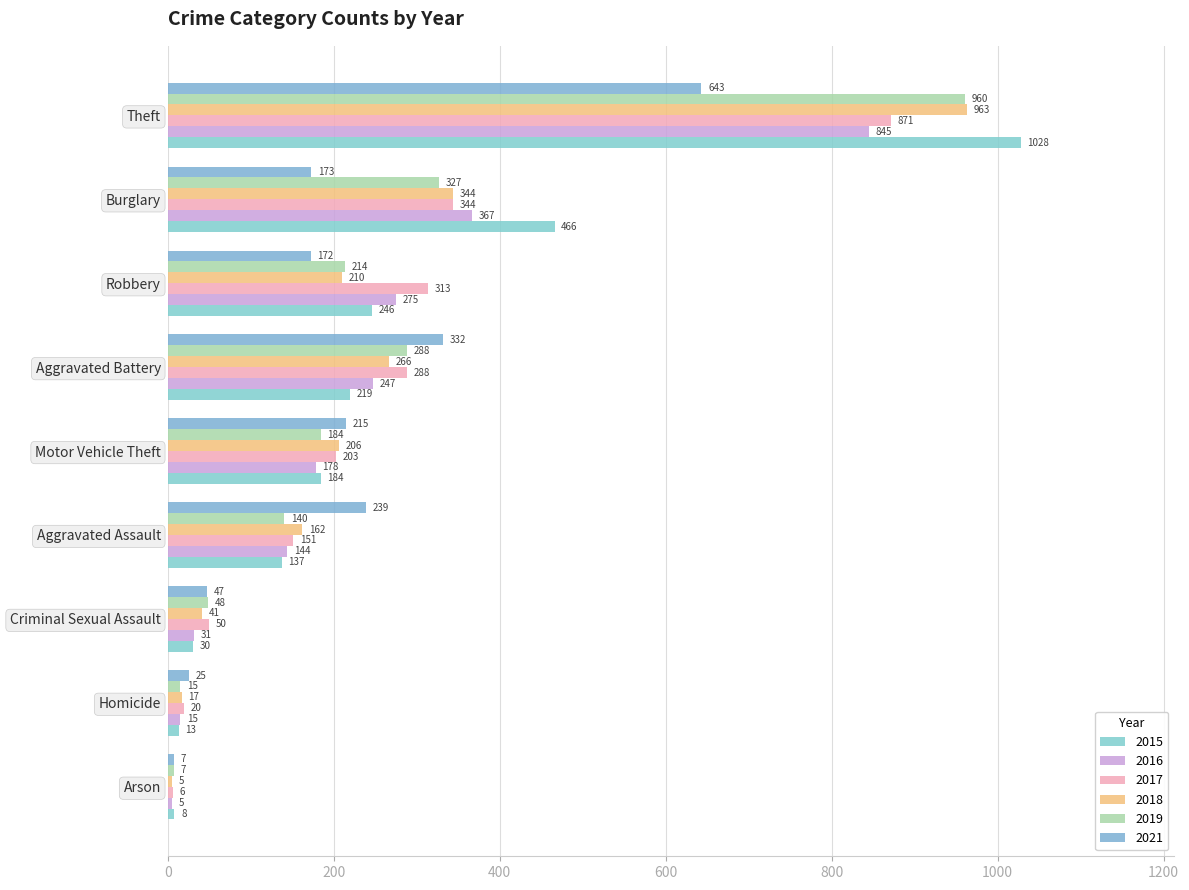

How many values in the 2015 series are below 184?

4